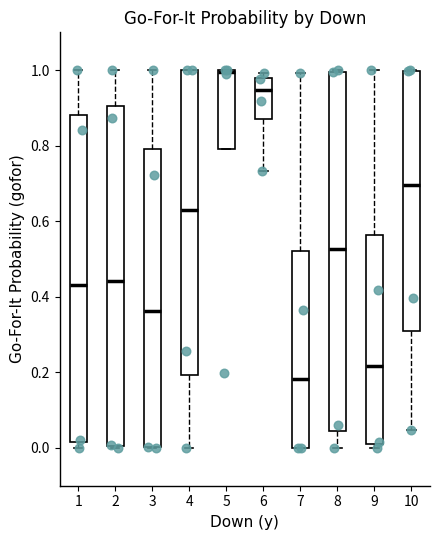

Which box is the tallest, from its lower edge to its upper edge?

8